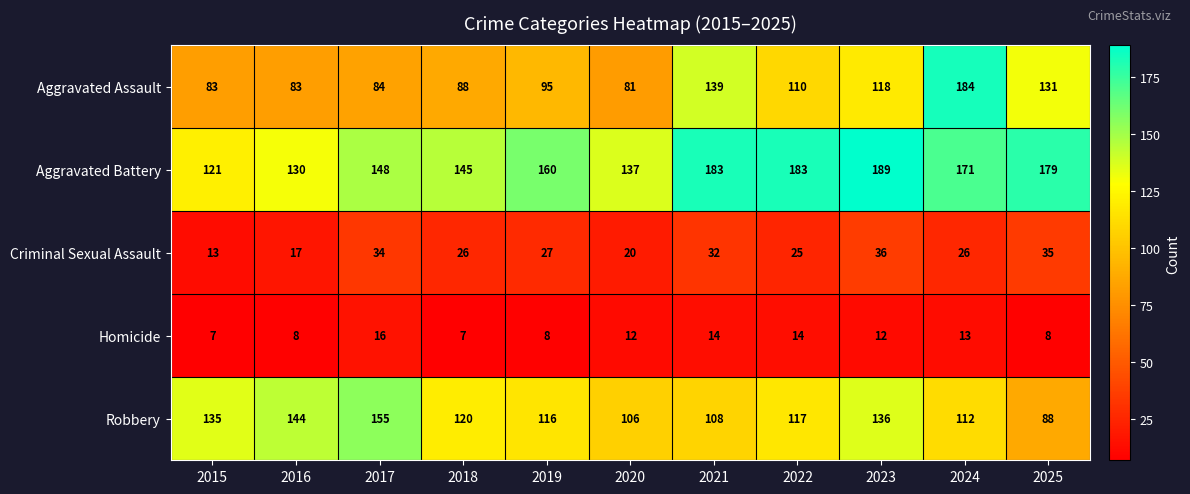

True or false: Homicide has a value of 14 at 2025.

False